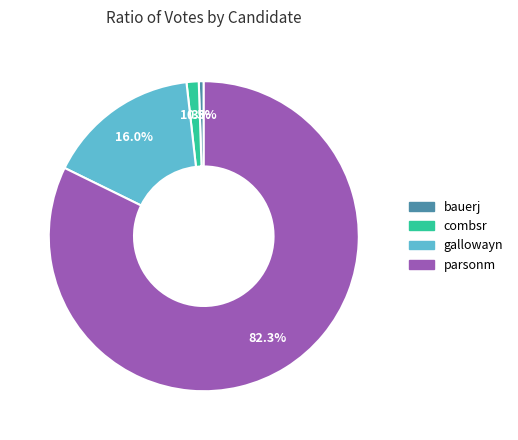

True or false: parsonm accounts for 90% of the total.

False